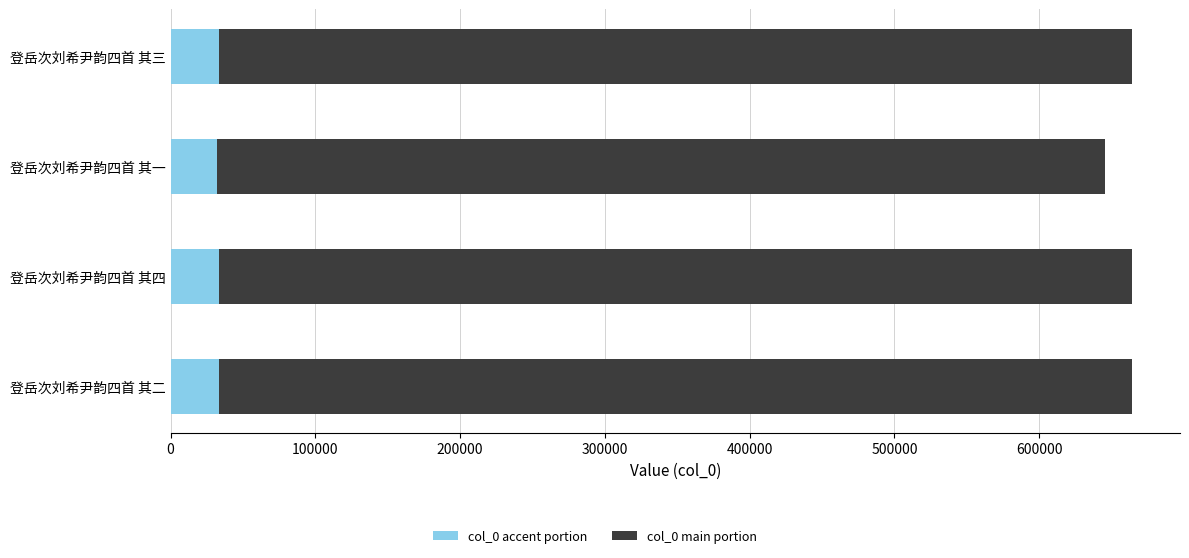

The col_0 accent portion series shows 33205.2 at 登岳次刘希尹韵四首 其四. True or false?

True